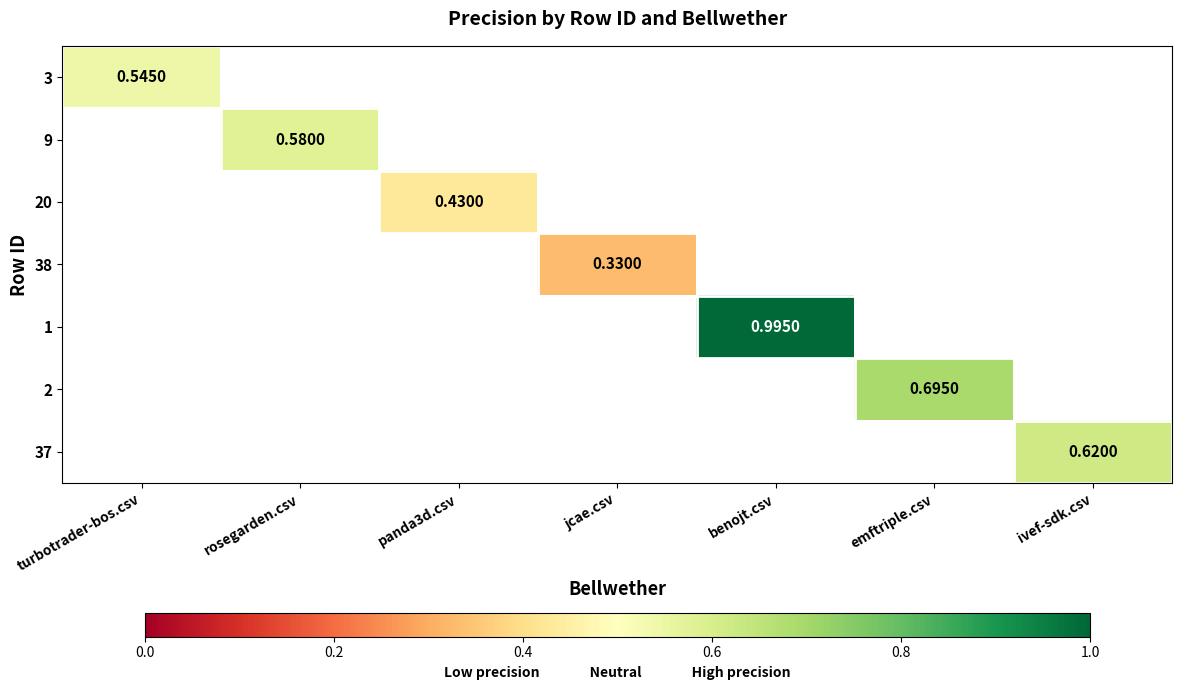

What is the greatest value displayed?

1.0